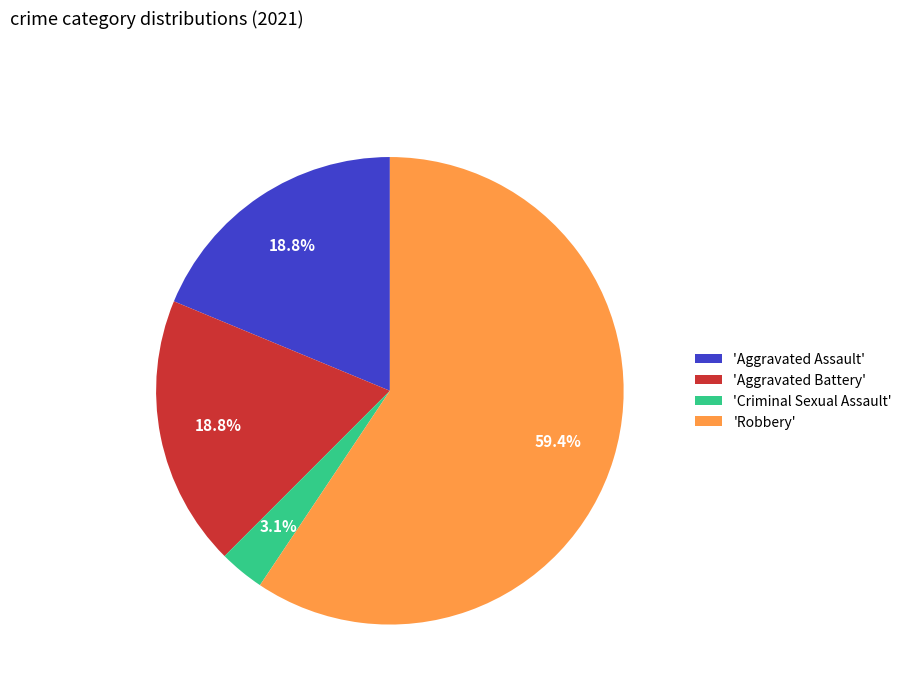

Which has a higher value, 'Aggravated Assault' or 'Robbery'?

'Robbery'